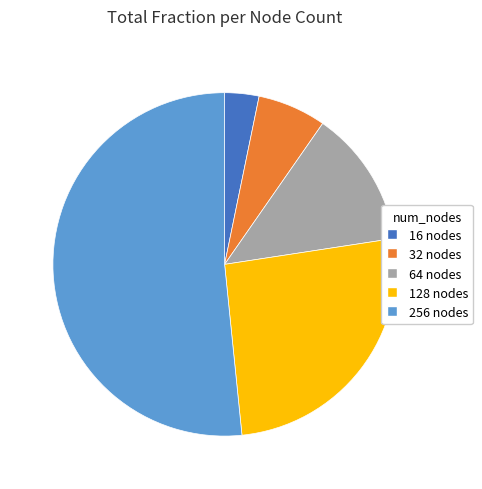

Which slice is the largest?

256 nodes